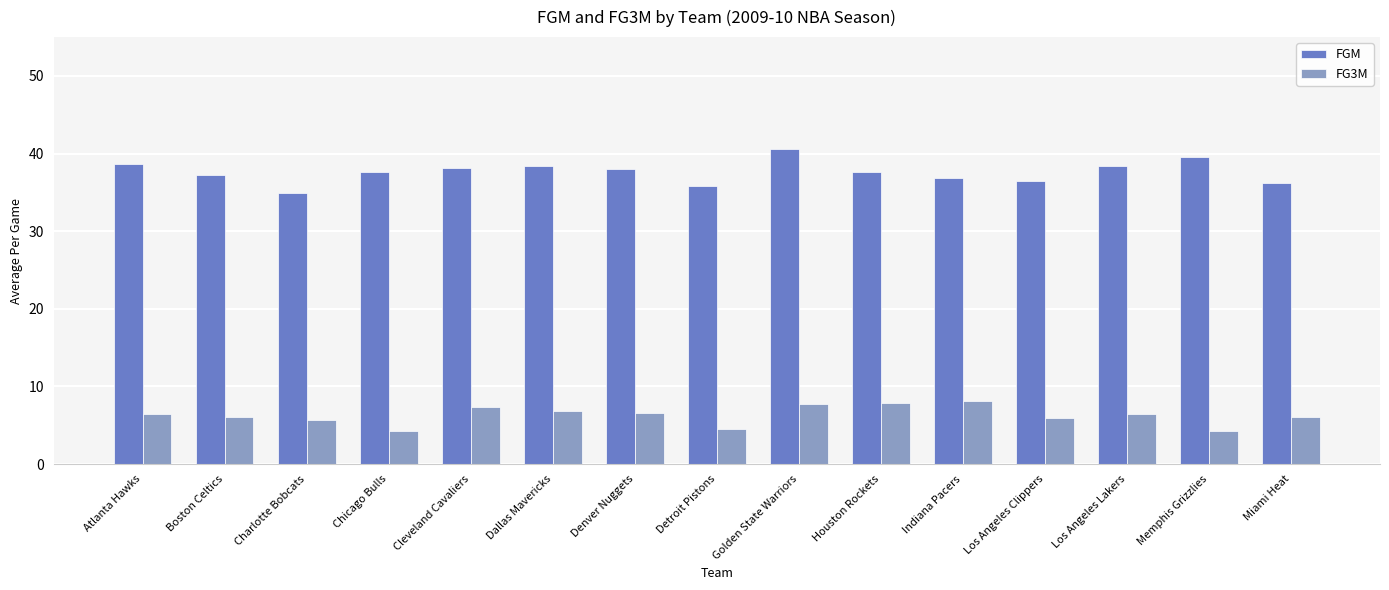

Rank the series by their average value, from highest to lowest.

FGM, FG3M